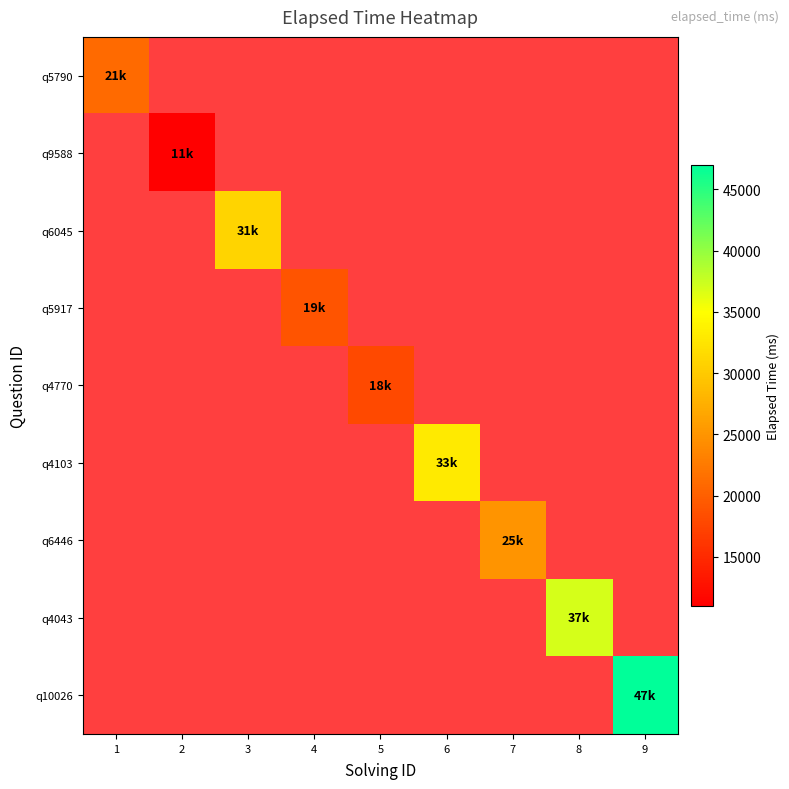

What is the smallest value displayed?

11000.0